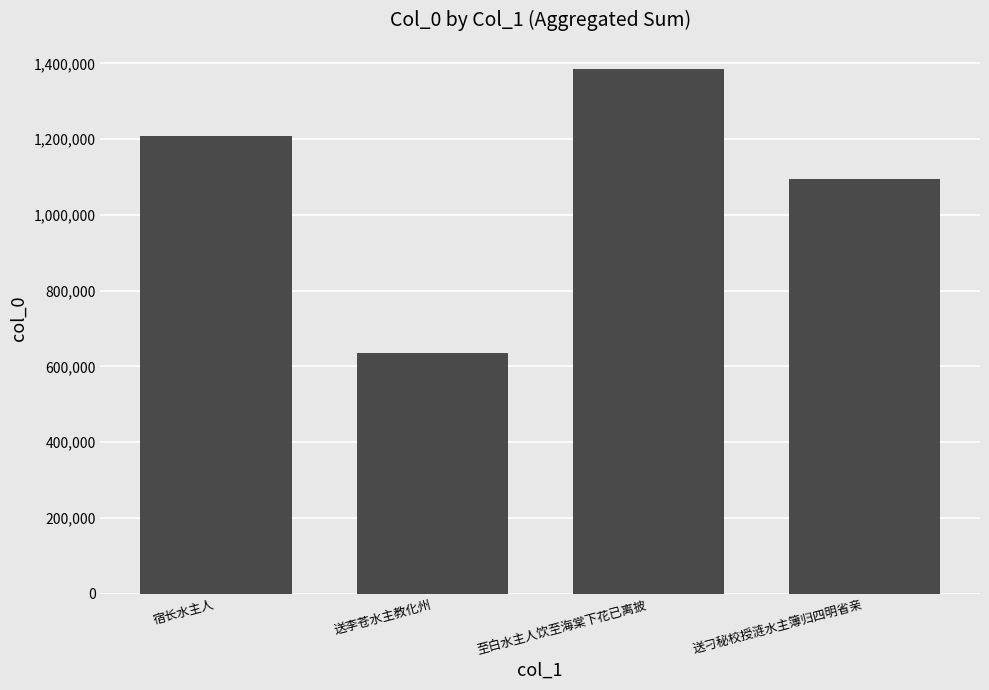

Reading left to right, transcribe all the data shown in this chart.

宿长水主人=1208856	送李苍水主教化州=635372	至白水主人饮至海棠下花已离披=1385265	送刁秘校授涟水主簿归四明省亲=1096261